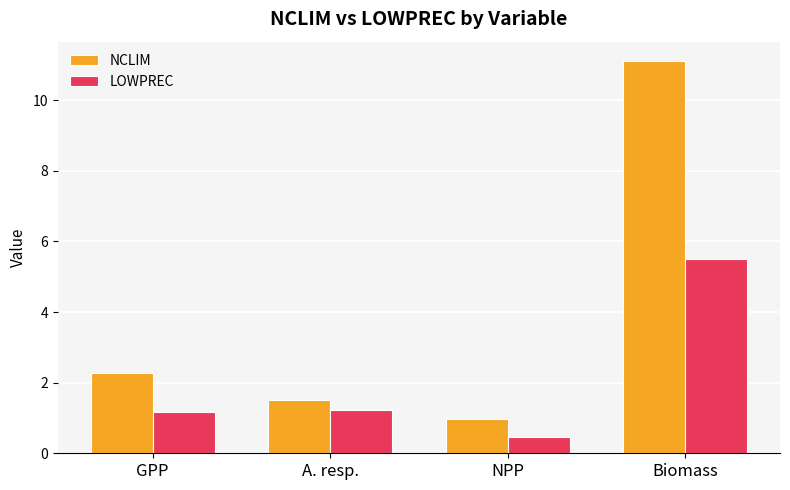

What is the total value across all series at Biomass?

16.6